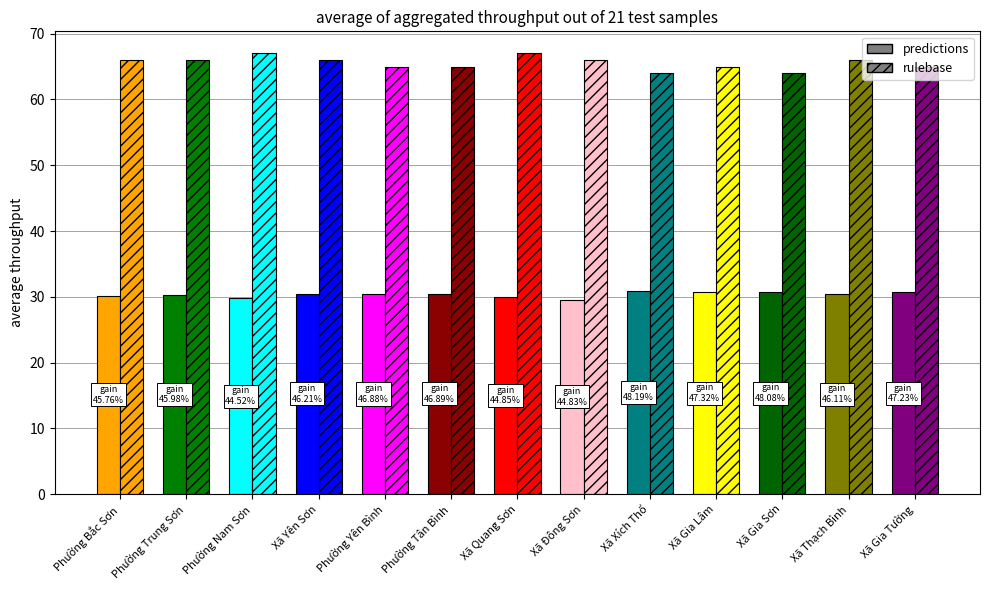

Which series has the widest spread of values?

rulebase